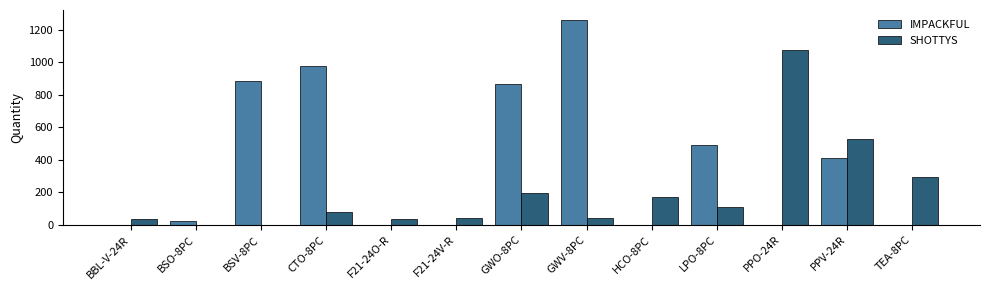

What is the greatest value displayed?

1257